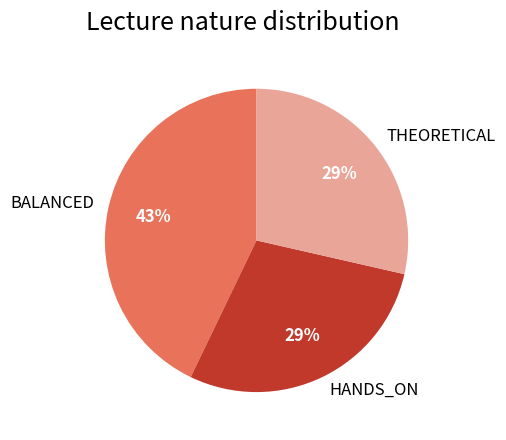

Which has a higher value, THEORETICAL or BALANCED?

BALANCED